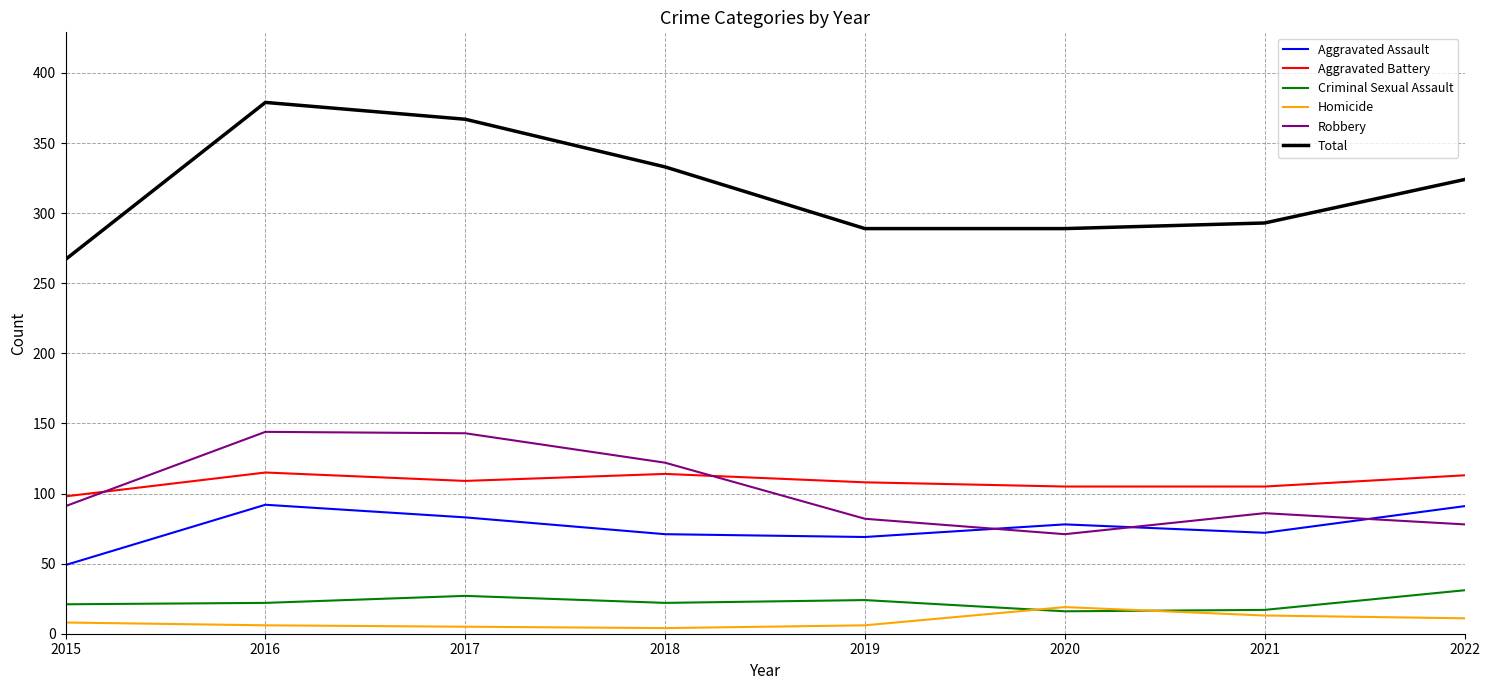

What value does the Aggravated Battery series have at 2021?

105